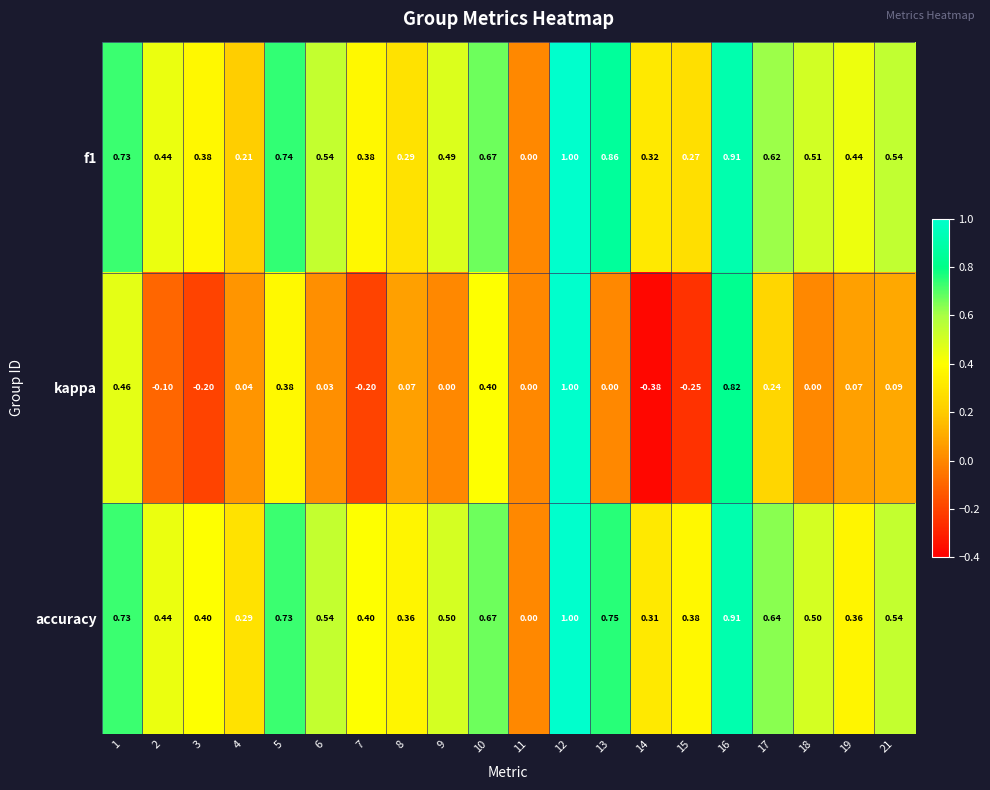

Is the value of f1 at 9 greater than the value of accuracy at 13?

No